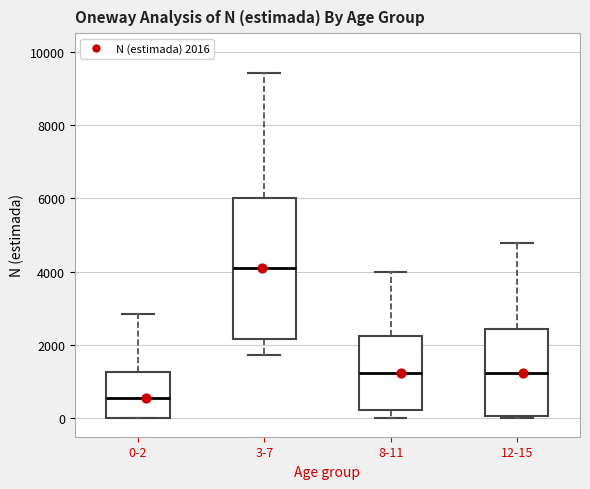

Which box is the tallest, from its lower edge to its upper edge?

3-7